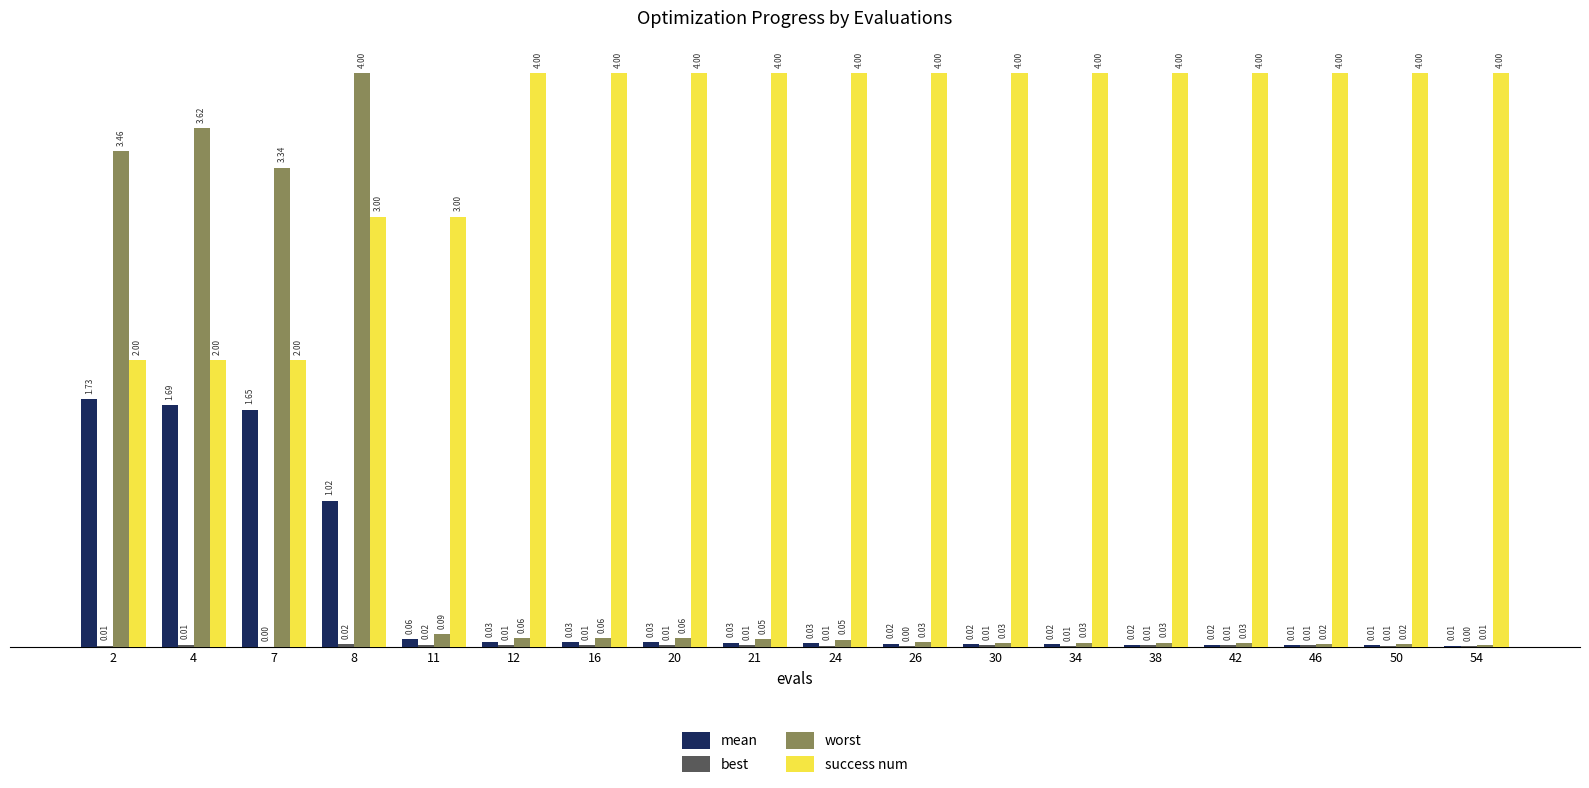

Is it true that worst equals 0.0 at 54?

True